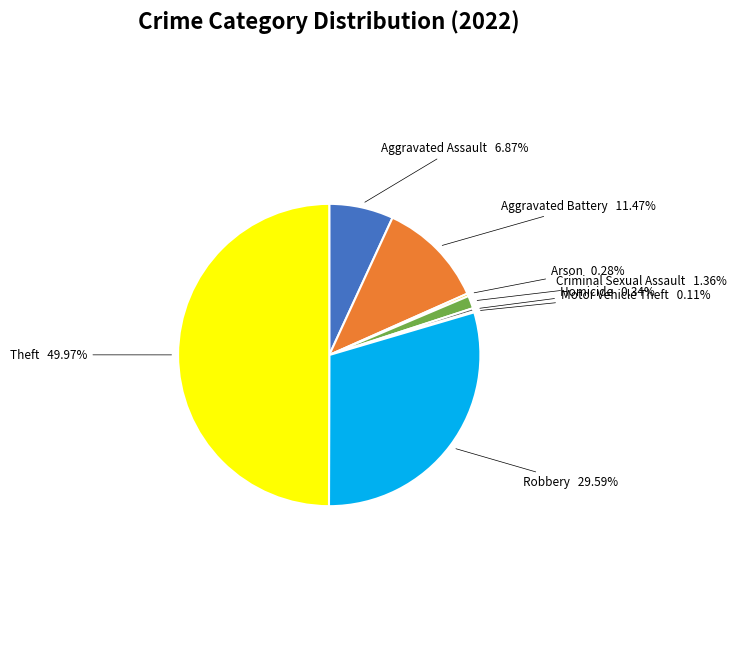

Combined, do Criminal Sexual Assault and Homicide account for over 50%?

No